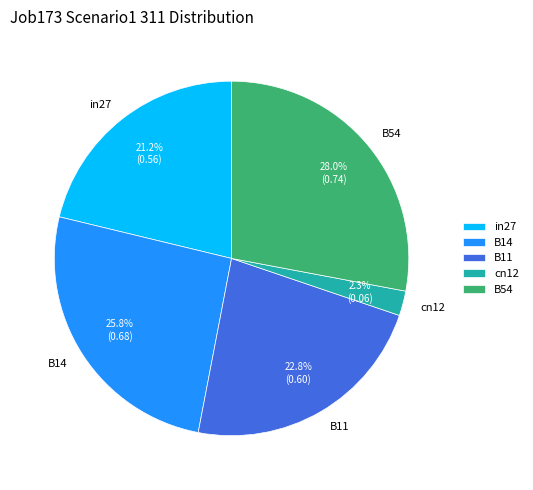

To the nearest percent, what is the difference between the in27 and B54 slice percentages?

7%